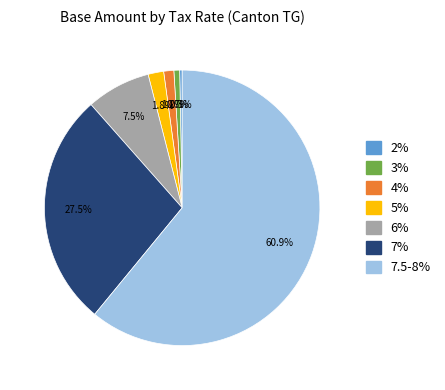

What is the majority slice?

7.5-8%